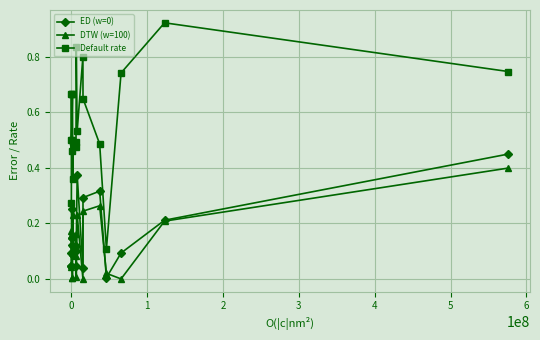

What are all the series names shown in the legend?

ED (w=0), DTW (w=100), Default rate